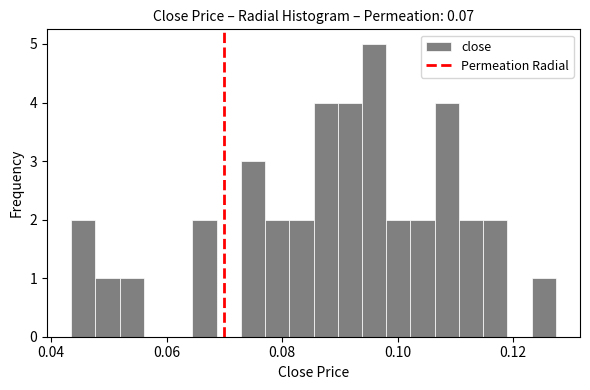

Read against the x-axis, roughly where is the centre of the tallest bar?

0.096